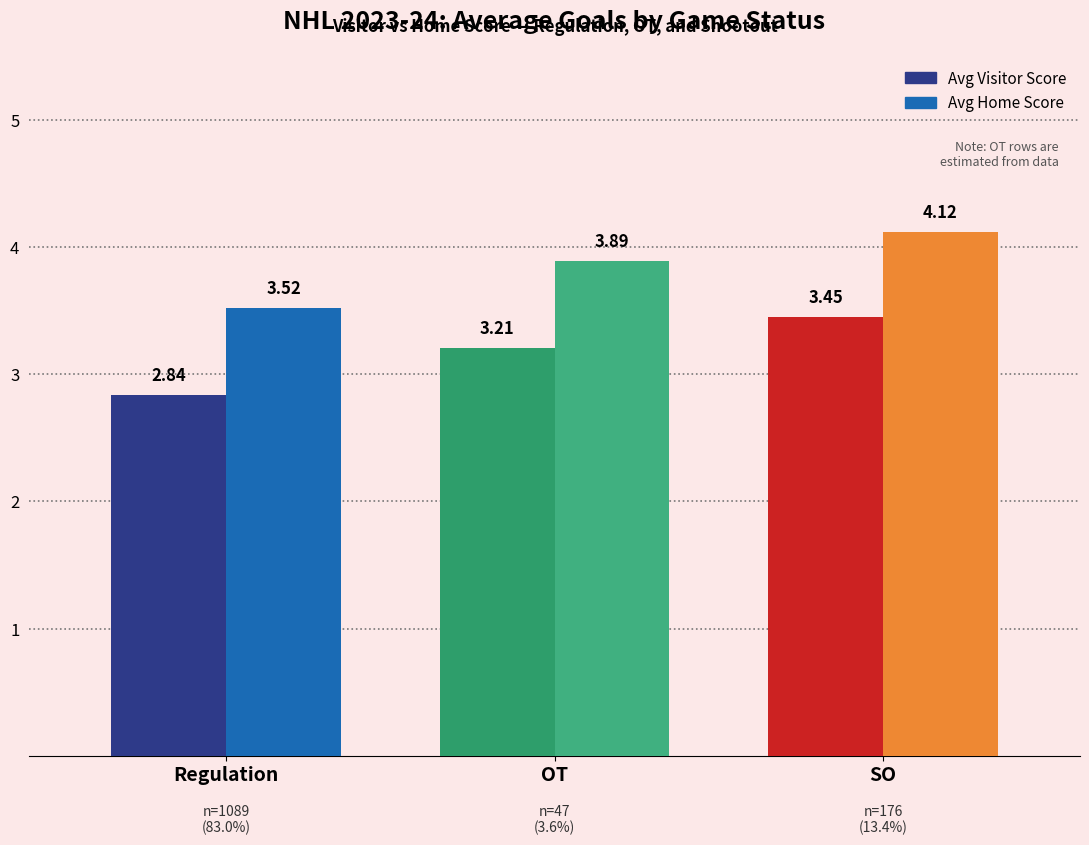

Count the Avg Home Score values in the range 3 to 4.

2